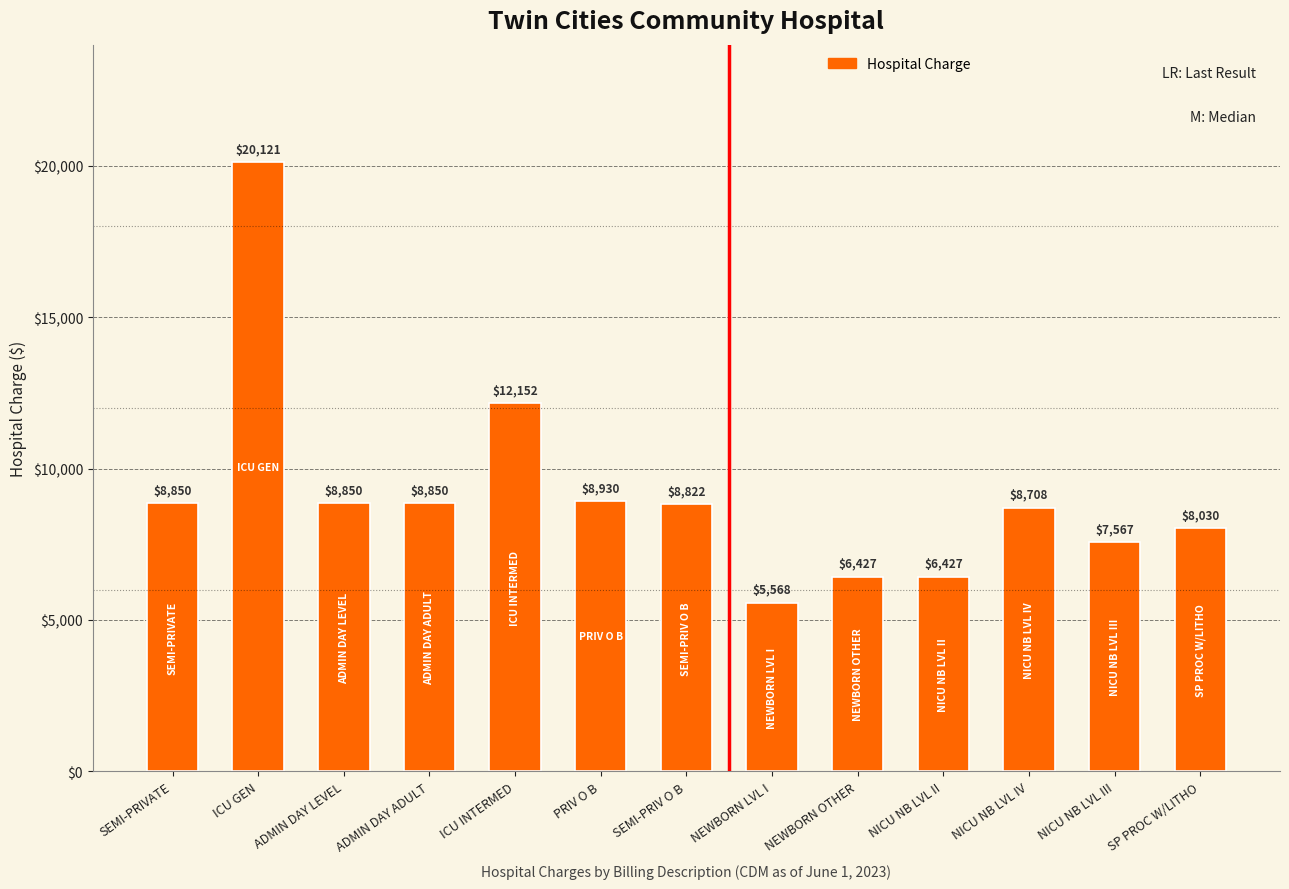

True or false: the data shows 5820 at ADMIN DAY LEVEL.

False